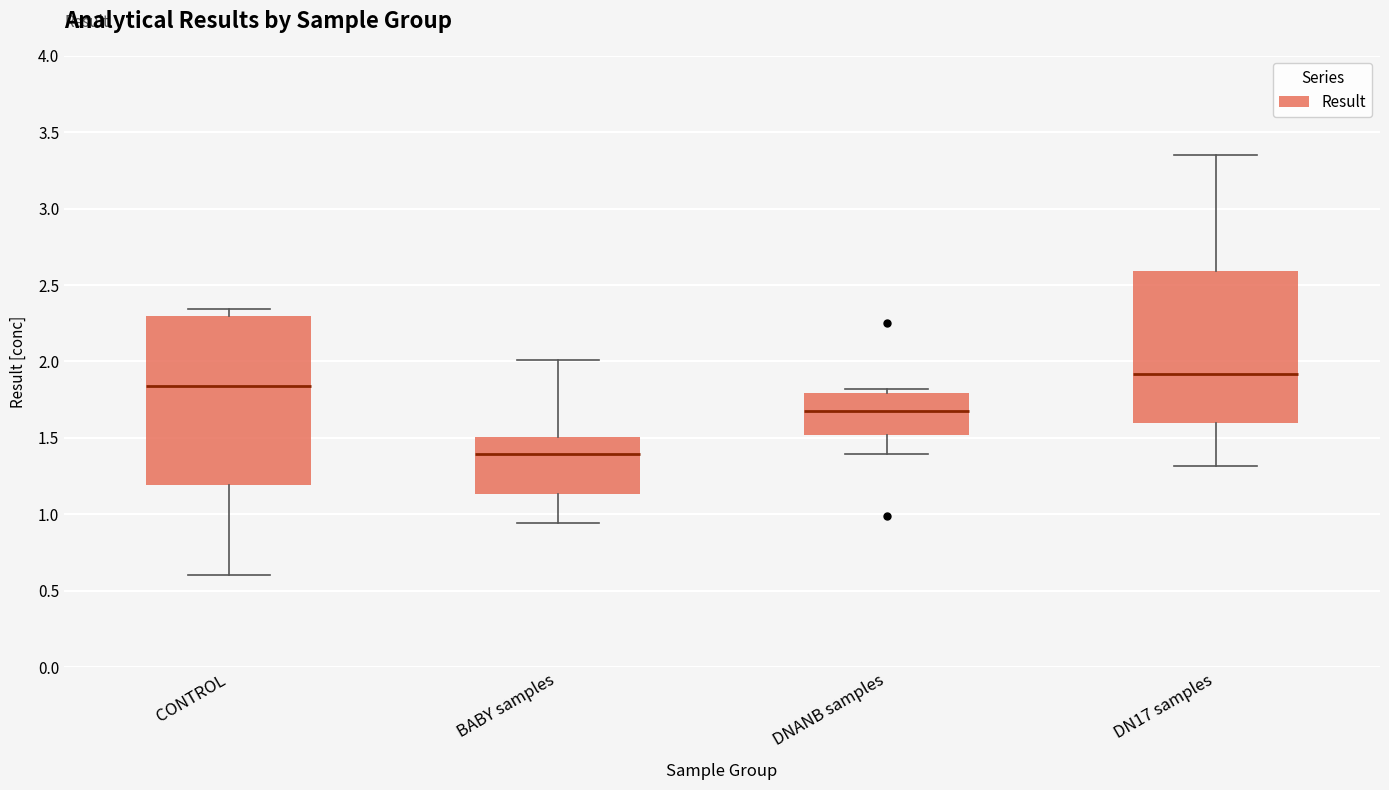

Reading left to right, transcribe this box plot: for each box, give where its median line is, the range the box spans, and where its two whiskers end, as read against the y-axis. The values are not printed on the chart, so give them approximately, as read against the axis.

CONTROL: median 1.85, box 1.20 to 2.30, whiskers 0.60 to 2.35
BABY samples: median 1.40, box 1.15 to 1.50, whiskers 0.95 to 2.00
DNANB samples: median 1.70, box 1.50 to 1.80, whiskers 1.40 to 1.80 (just above the box's upper edge)
DN17 samples: median 1.90, box 1.60 to 2.60, whiskers 1.30 to 3.35